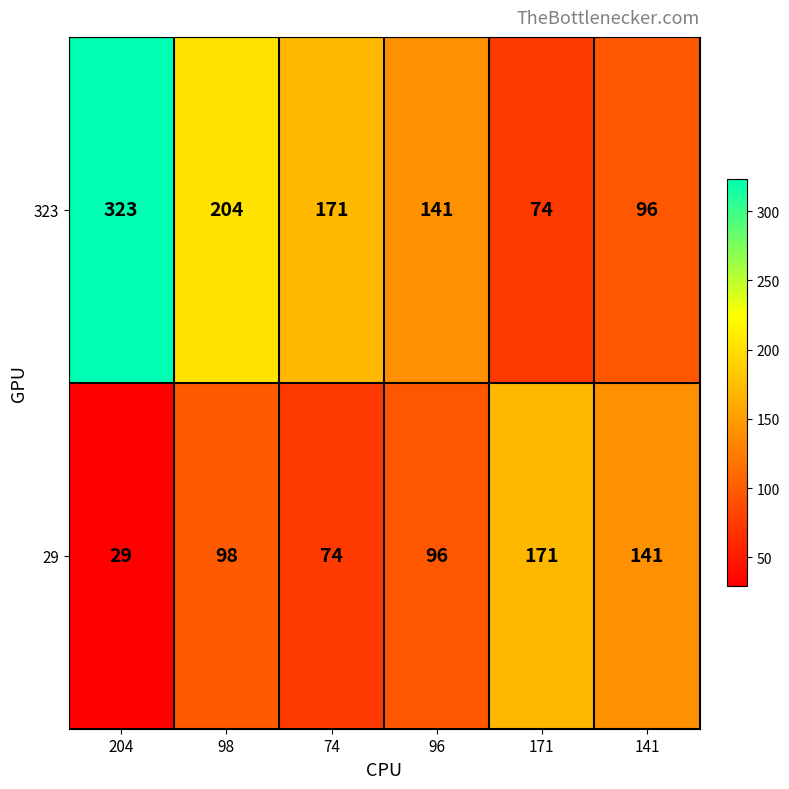

Reading left to right, what are all the values shown in this chart?

323: 323	204	171	141	74	96
29: 29	98	74	96	171	141